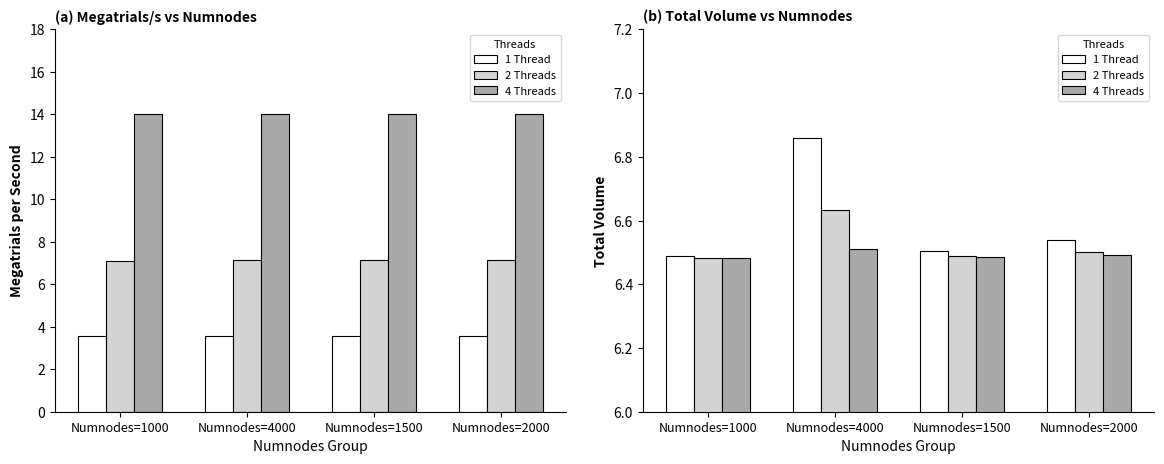

How many bars are there in each group?

3